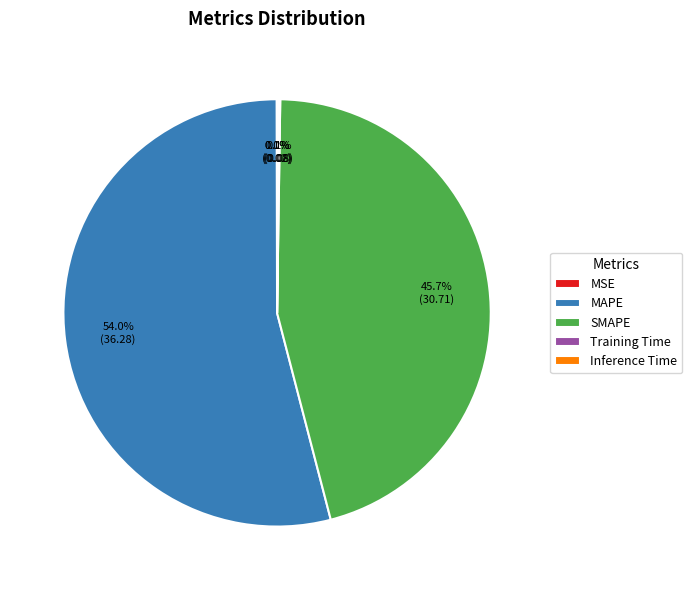

Is there any slice that represents more than half of the pie?

Yes